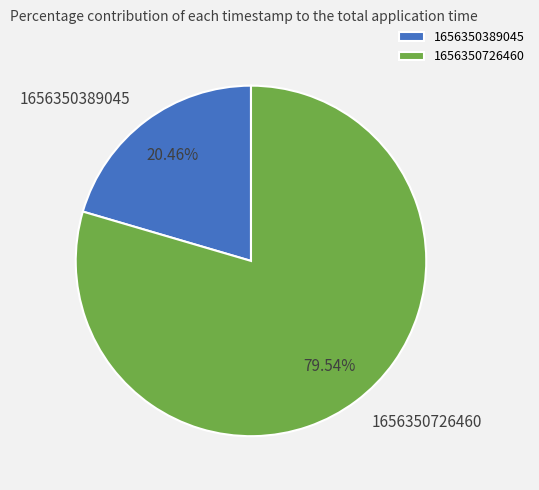

Is it true that 1656350389045 is 20% of the pie?

True